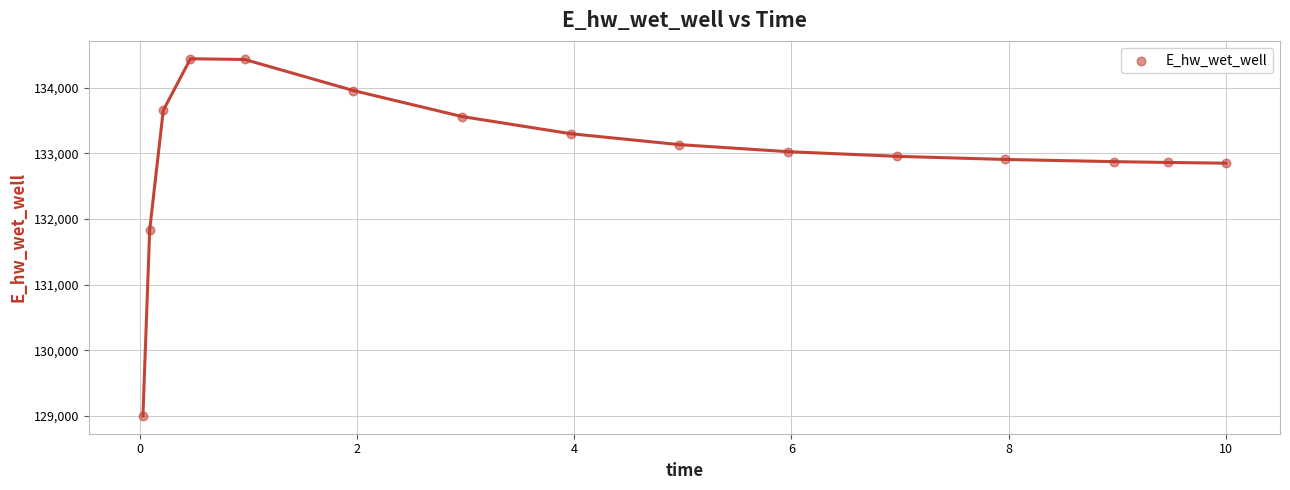

What is the range of X values (max minus min)?

10.0